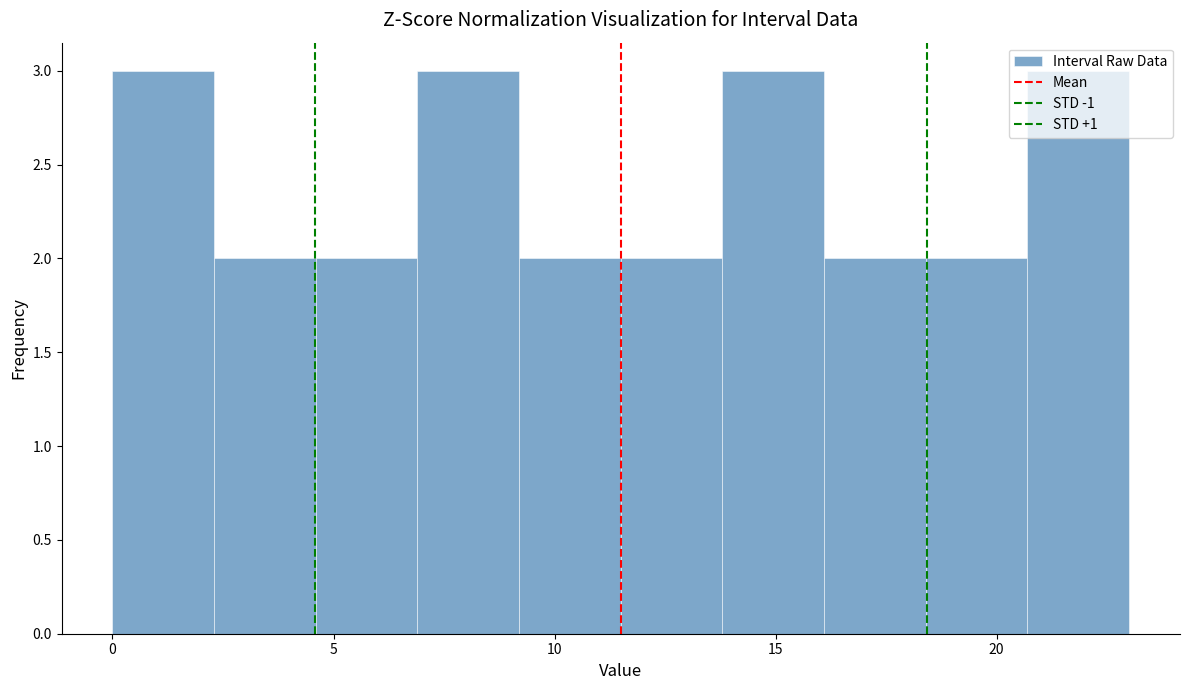

Reading left to right, transcribe this chart: for each bar, give the range it covers on the x-axis and its height. Neither the bar edges nor the heights are printed on the chart, so give them approximately, as read against the axes.

0.0 to 2.3: 3
2.3 to 4.6: 2
4.6 to 6.9: 2
6.9 to 9.2: 3
9.2 to 11.5: 2
11.5 to 13.8: 2
13.8 to 16.1: 3
16.1 to 18.4: 2
18.4 to 20.7: 2
20.7 to 23.0: 3